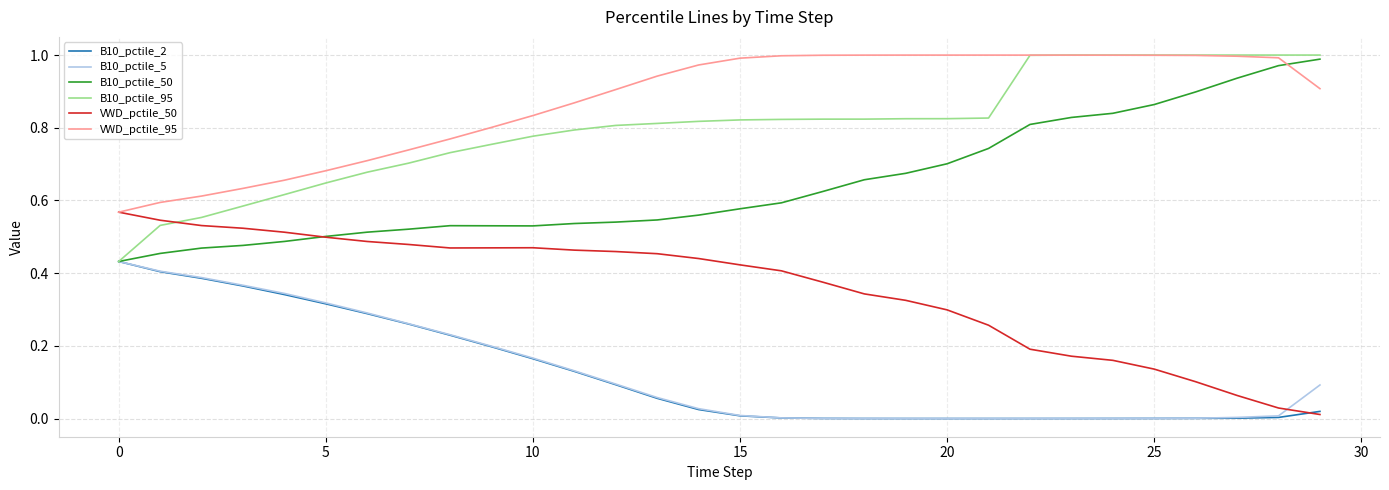

True or false: VWD_pctile_95 and B10_pctile_5 intersect in this chart.

False